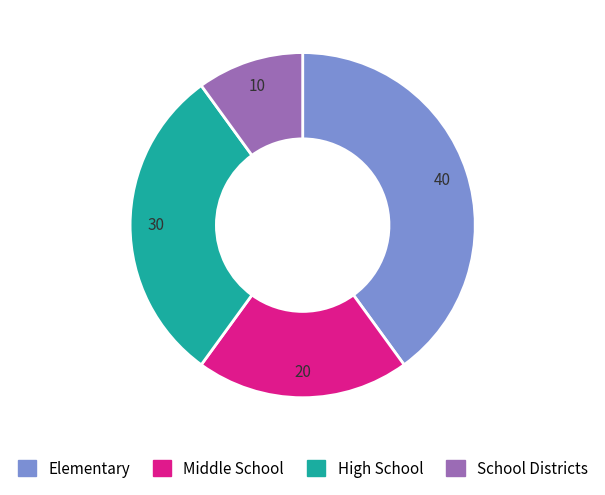

Count the number of slices in the pie.

4